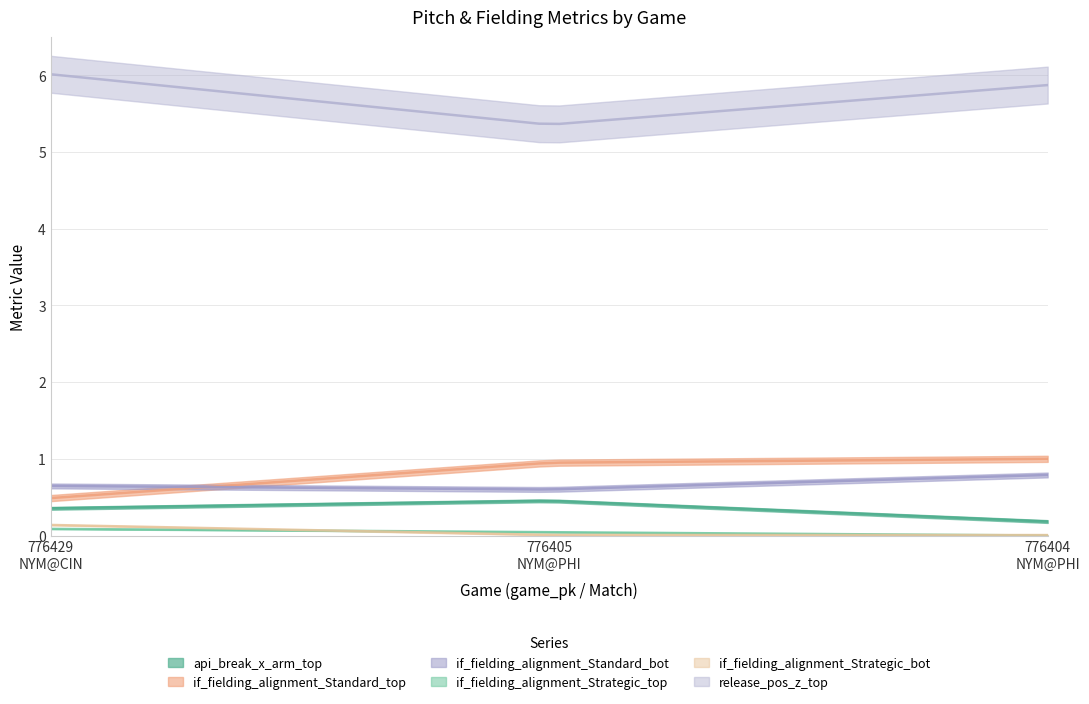

The api_break_x_arm_top series shows 0.5 at 776405
NYM@PHI. True or false?

True